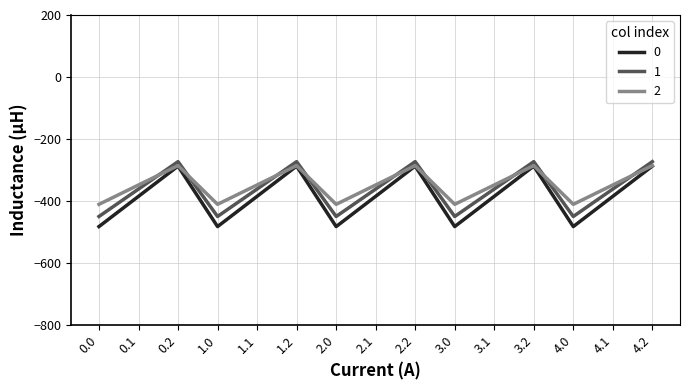

Where is the first local minimum for 0?

1.0